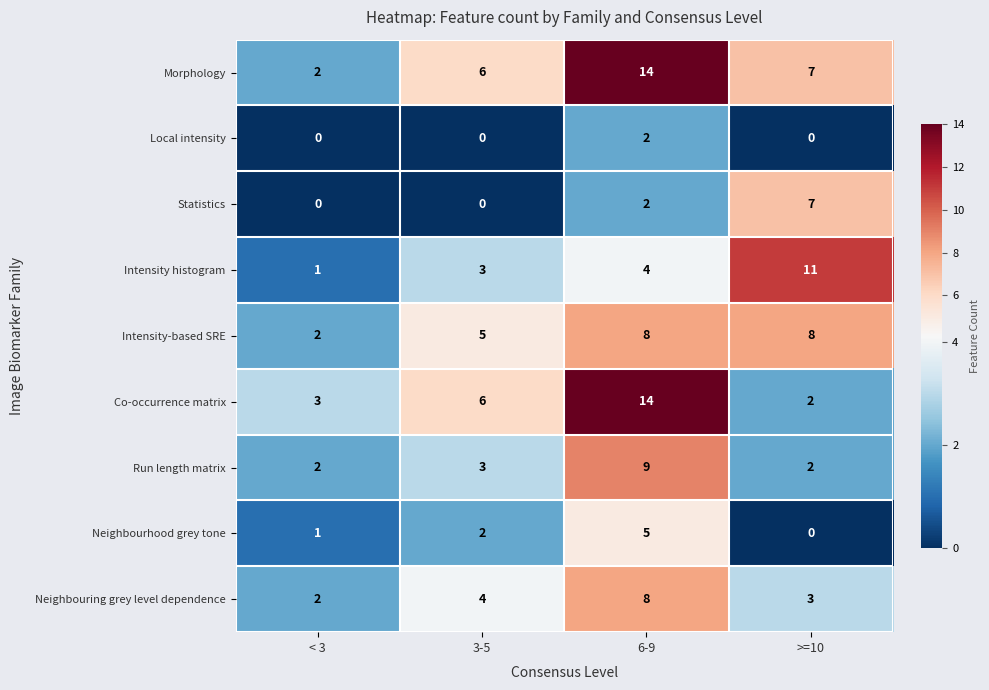

What is the difference between the highest and lowest values at >=10?

11